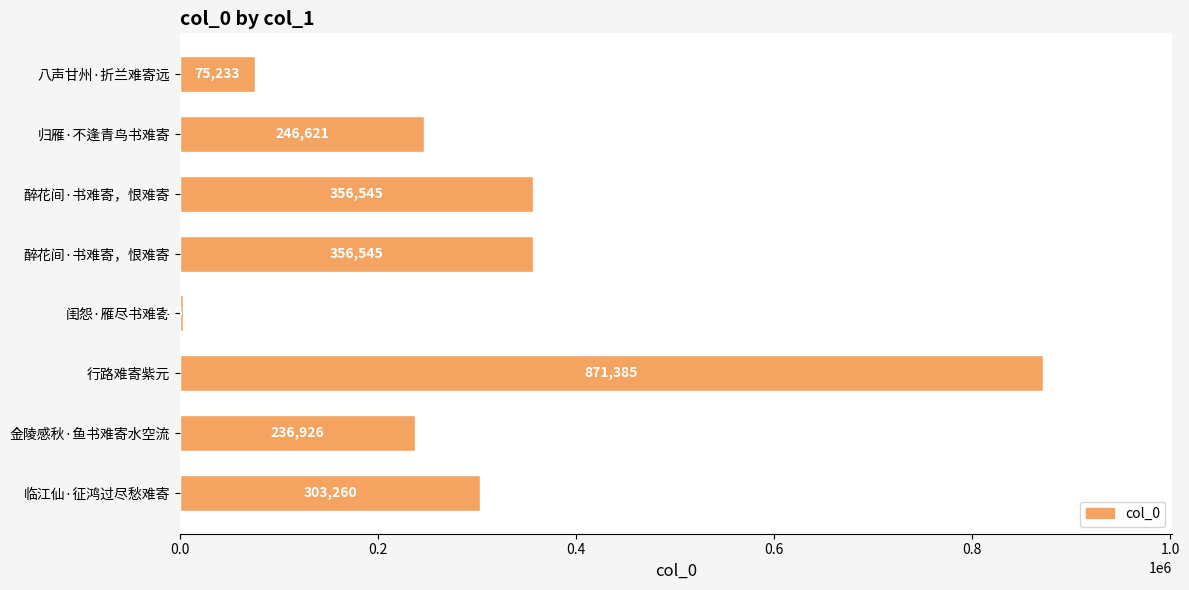

At which category does the chart reach its peak across all series?

行路难寄紫元